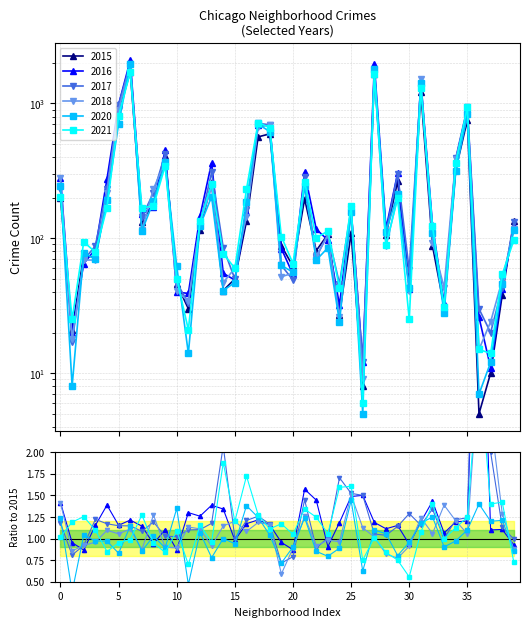

What are all the series names shown in the legend?

2016, 2017, 2015, 2018, 2021, 2020